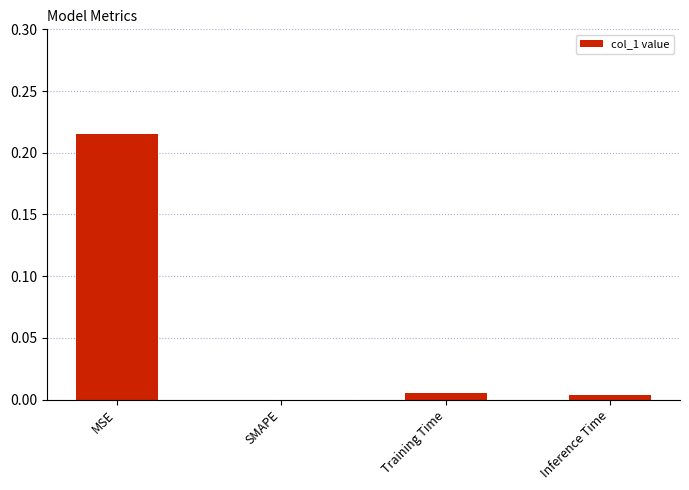

The value at SMAPE is 0.1. True or false?

False